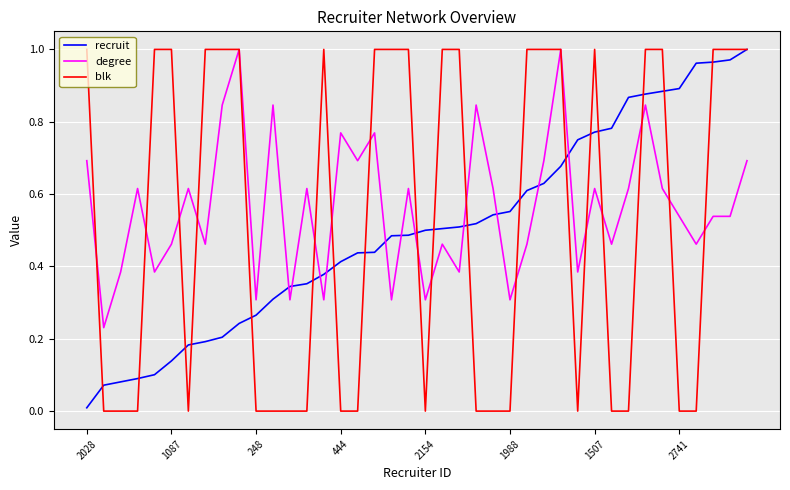

Which series has the widest spread of values?

blk